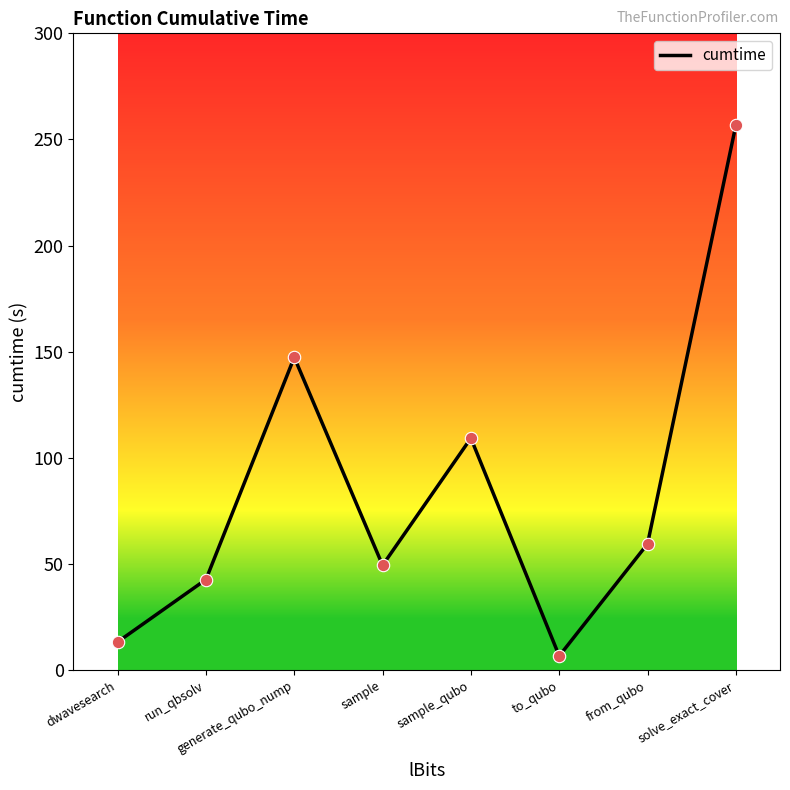

What is the change in value from generate_qubo_nump to solve_exact_cover?

+109.3